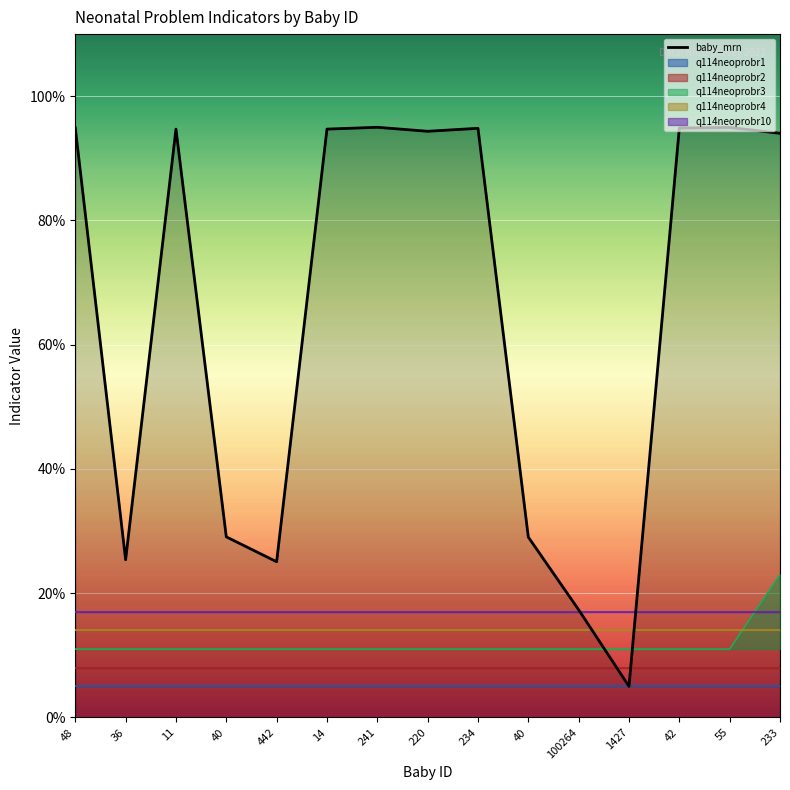

What value does the data have at 234?

0.9